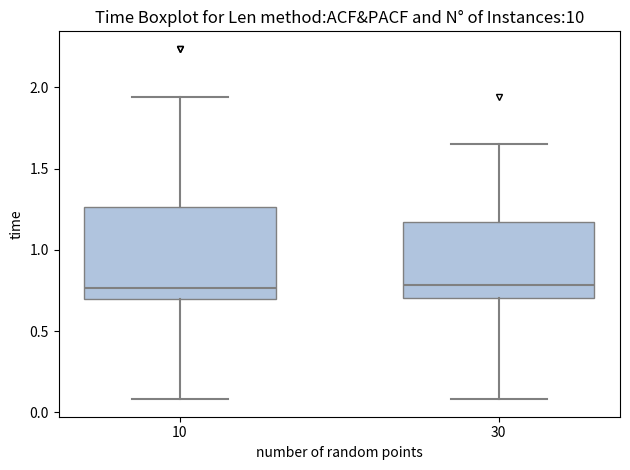

Comparing the boxes themselves (not the whiskers), which one is the tallest?

10